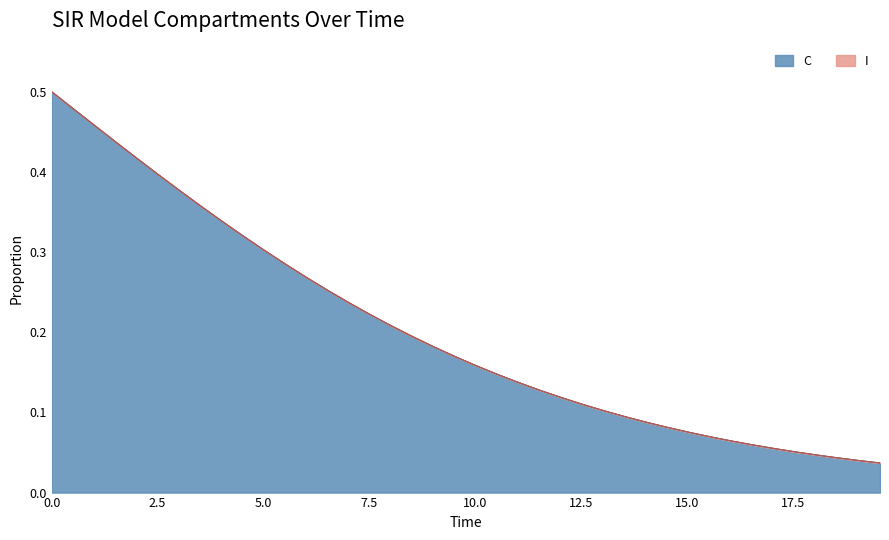

Is the value of S at 8.02675585284281 greater than the value of I at 12.040133779264213?

Yes